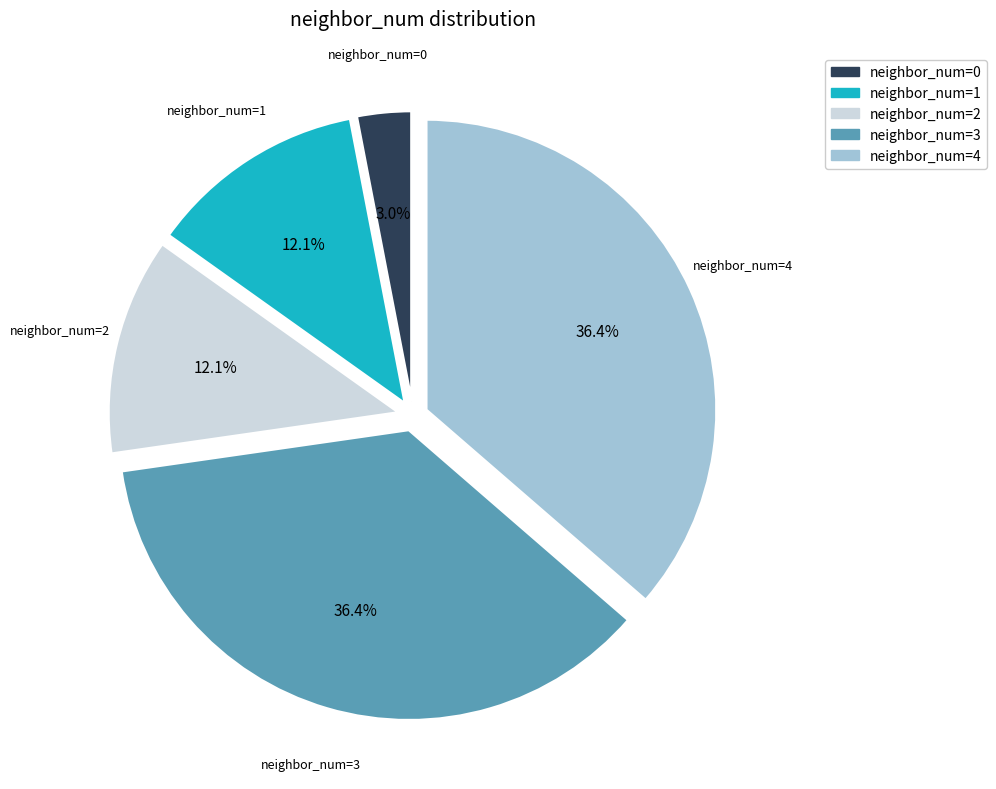

To the nearest percent, what is the average slice percentage?

20%